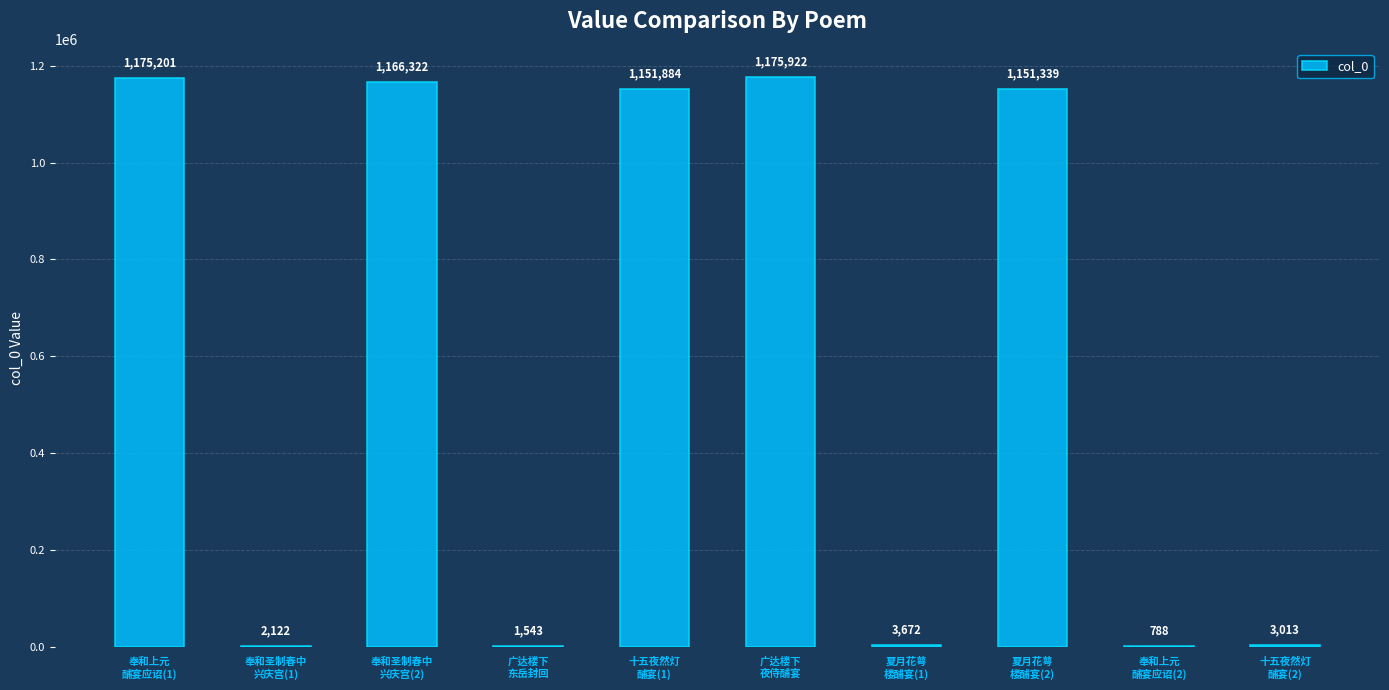

What is the greatest value displayed?

1175922